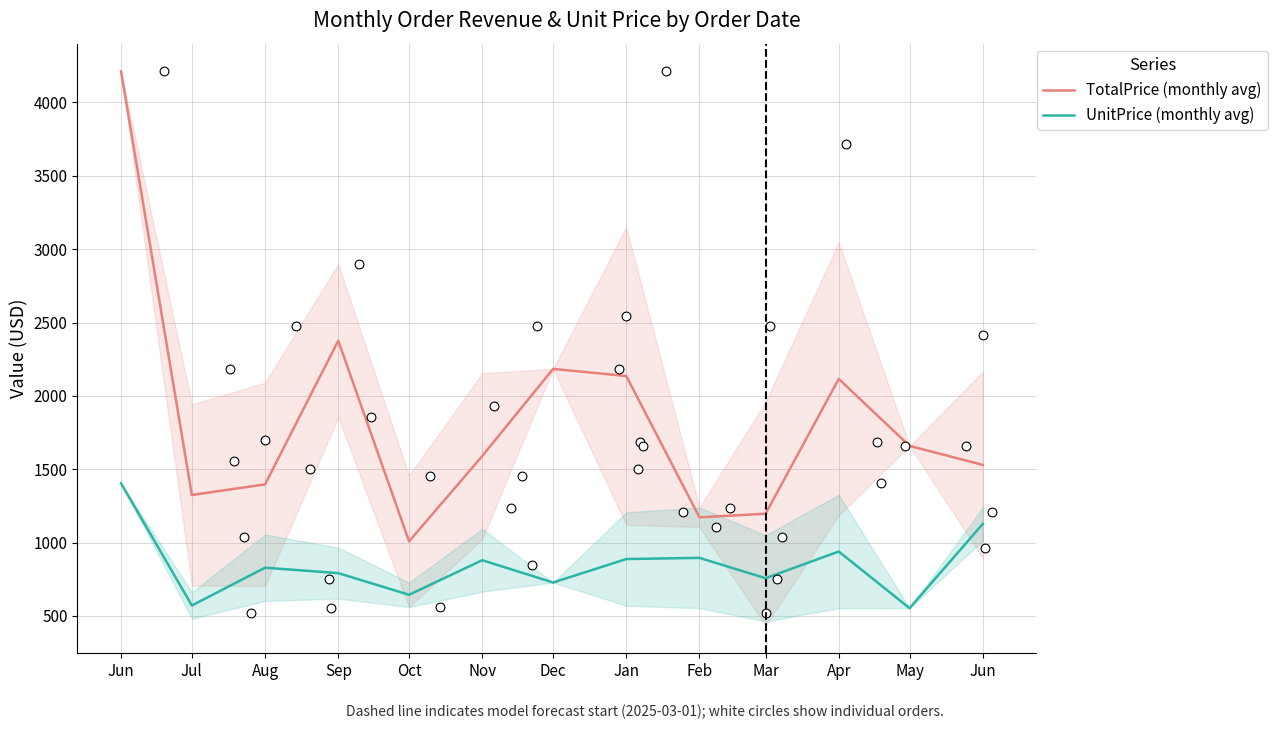

What is the total value across all series at Feb?

2068.5